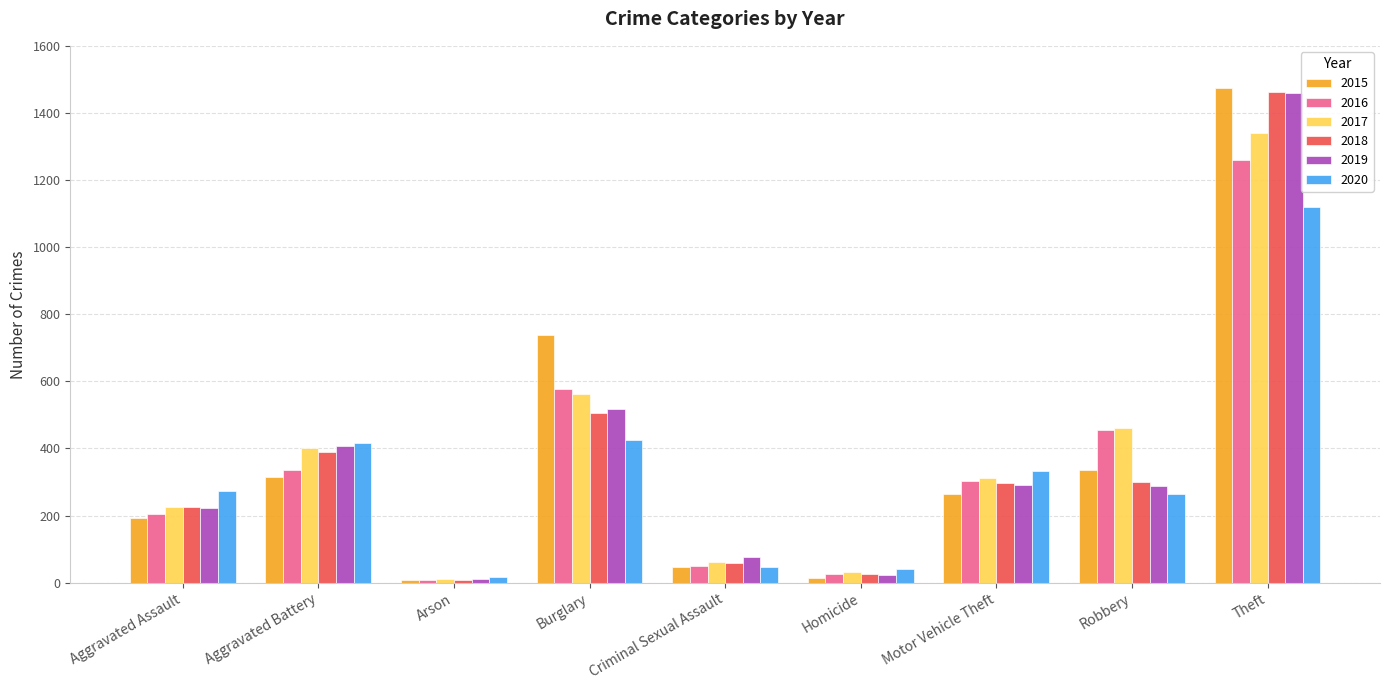

Is the value of 2018 at Robbery greater than the value of 2017 at Theft?

No